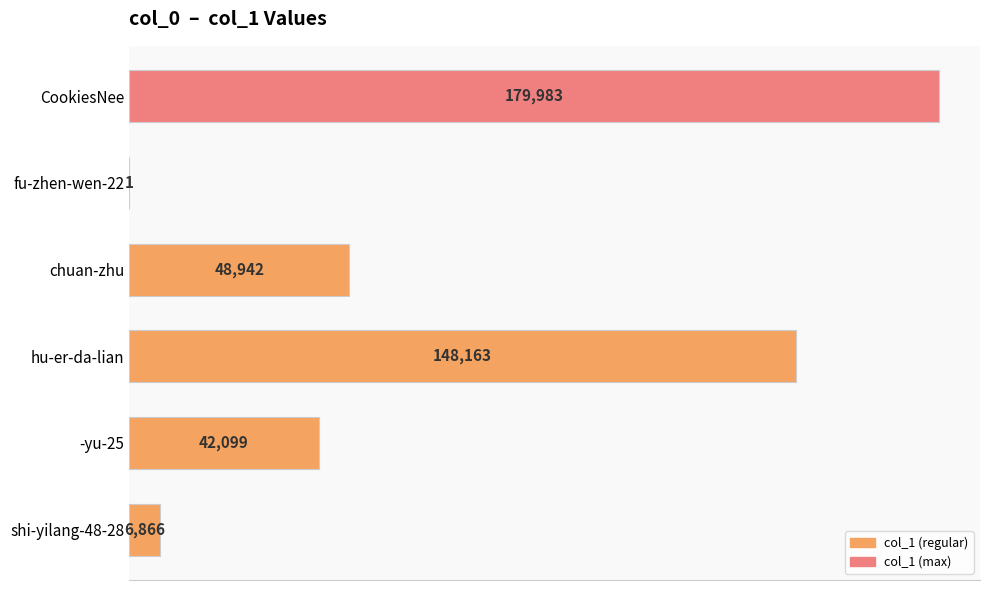

What is the change in value from -yu-25 to hu-er-da-lian?

+106064